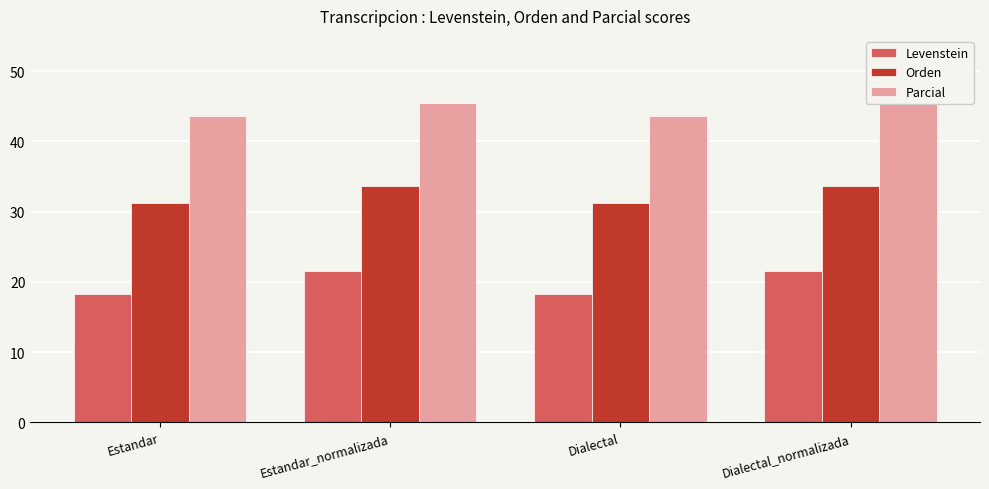

Rank the categories by Levenstein value from lowest to highest.

Estandar, Dialectal, Estandar_normalizada, Dialectal_normalizada